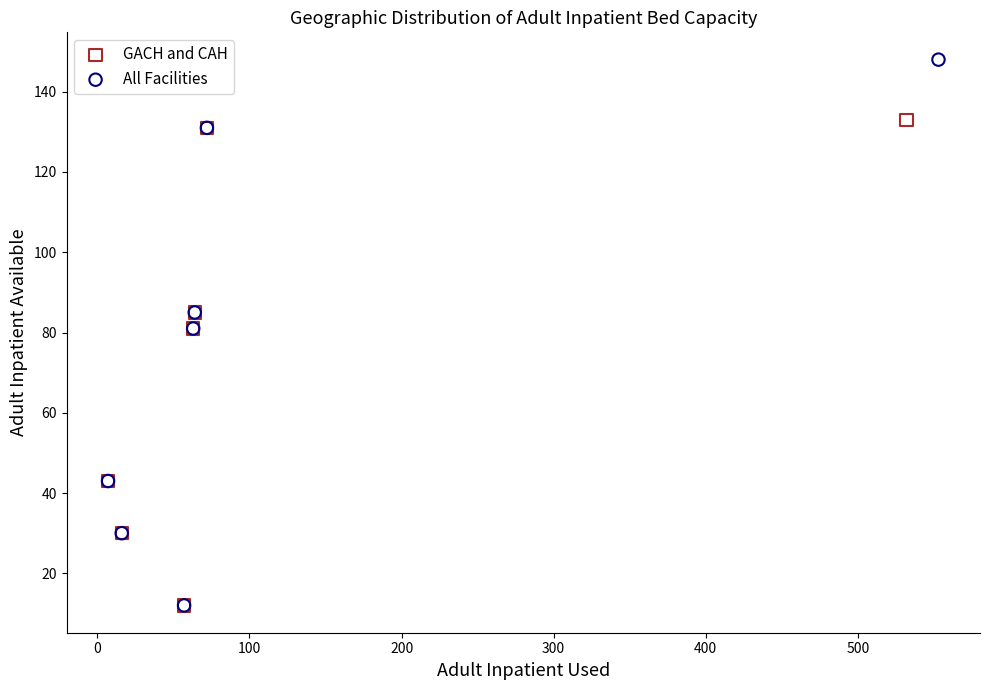

Which series reaches the maximum Y coordinate?

All Facilities